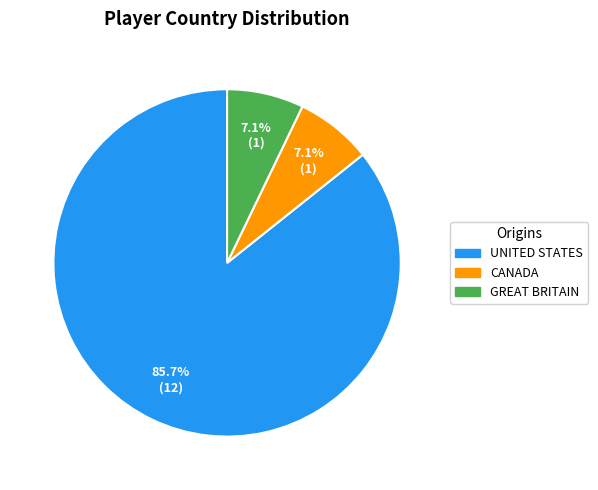

Is there a majority slice in this chart?

Yes